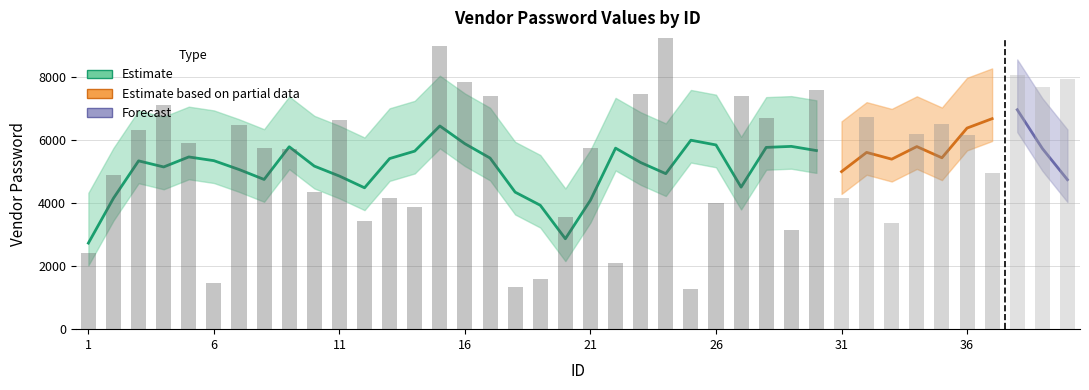

At which label does the data first exceed 5913?

3